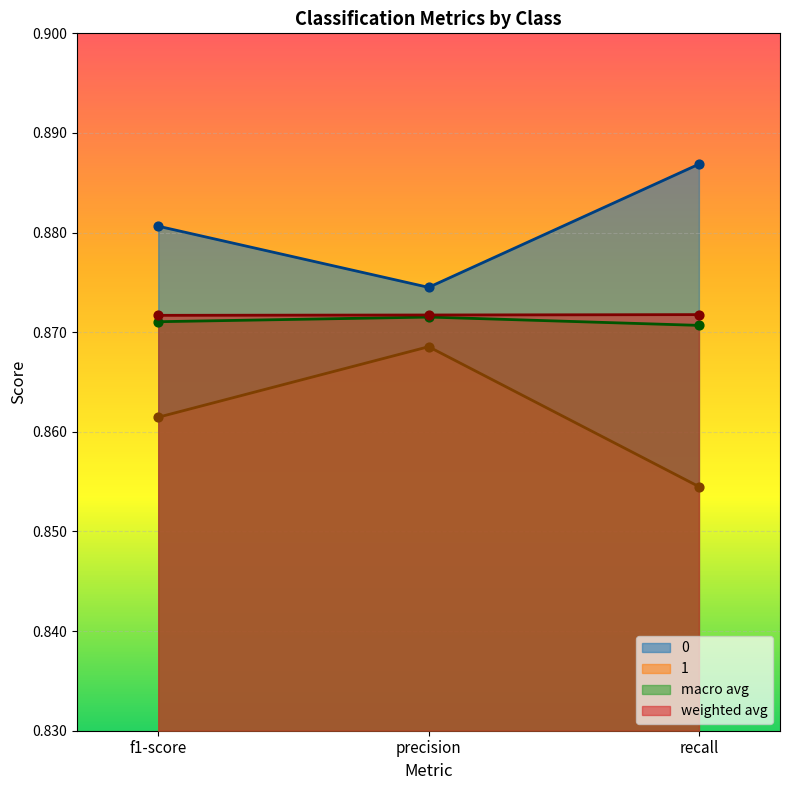

What is the total value across all series at recall?

3.5